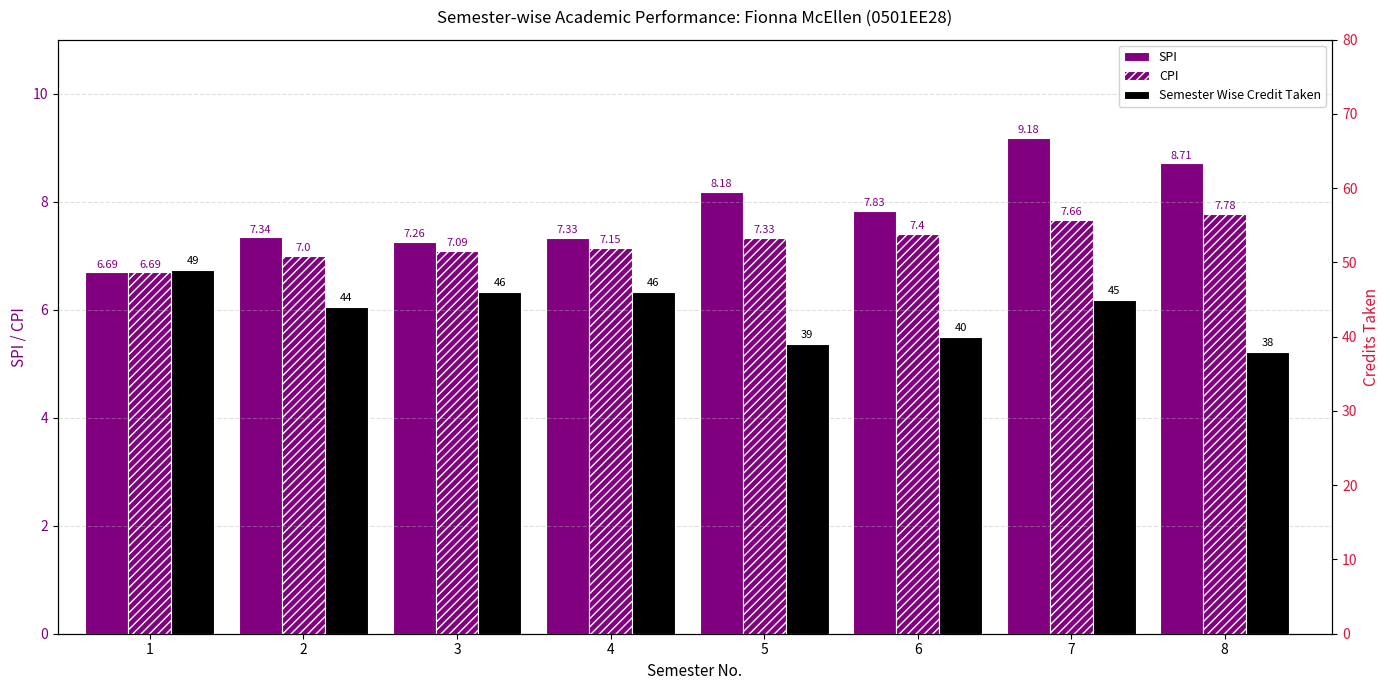

What is the average value of the CPI series?

7.3